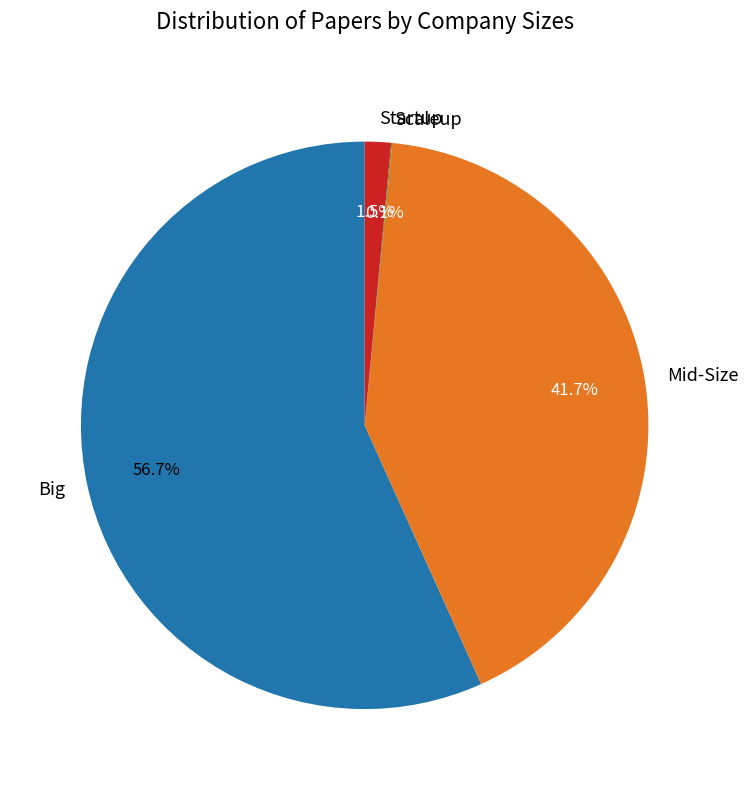

What percentage do Mid-Size and Startup together represent?

43.2%